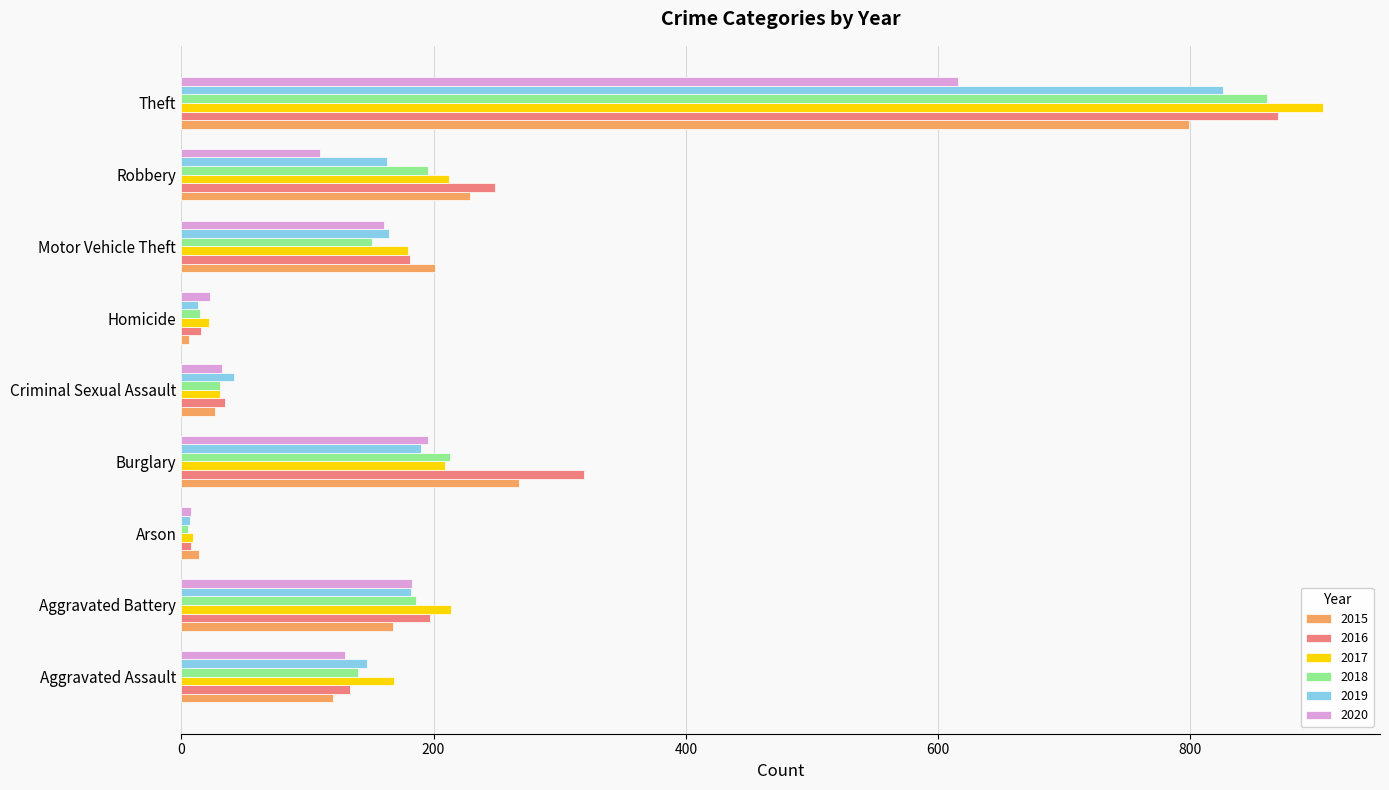

Is the value of 2020 at Motor Vehicle Theft greater than the value of 2016 at Aggravated Assault?

Yes